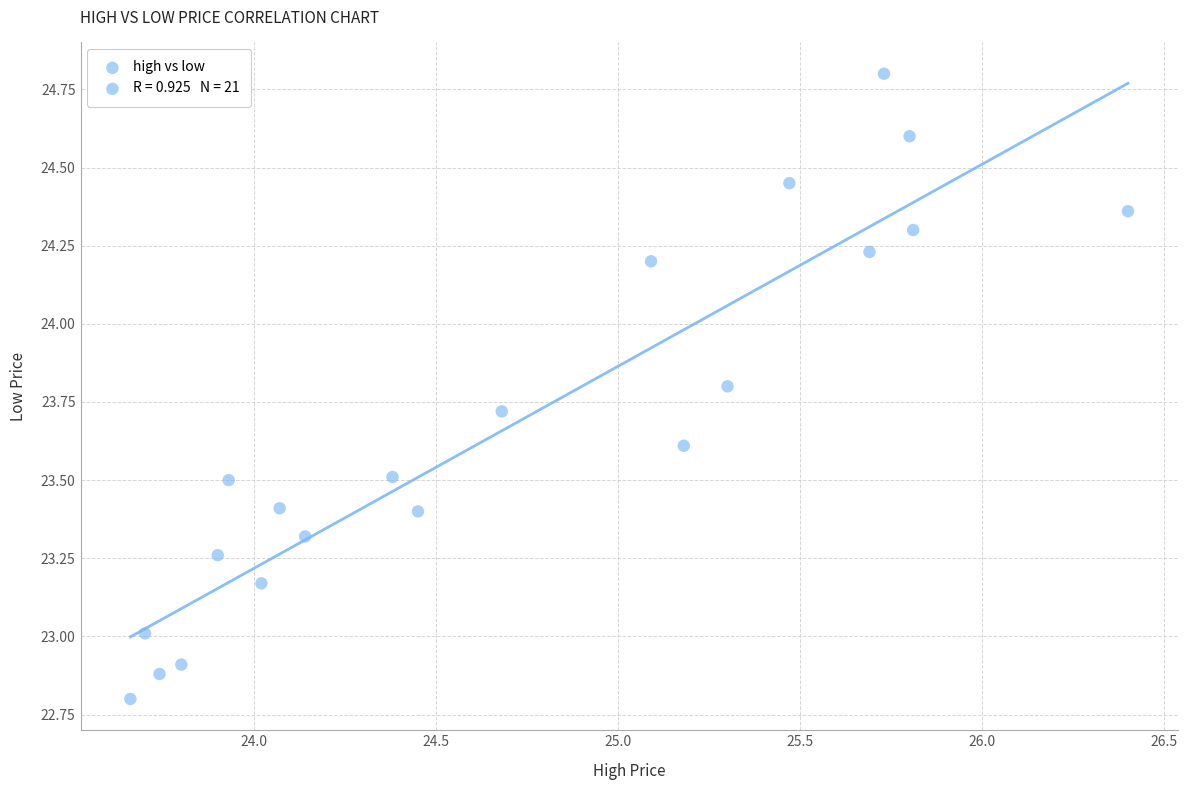

What is the range of Y values (max minus min)?

2.0